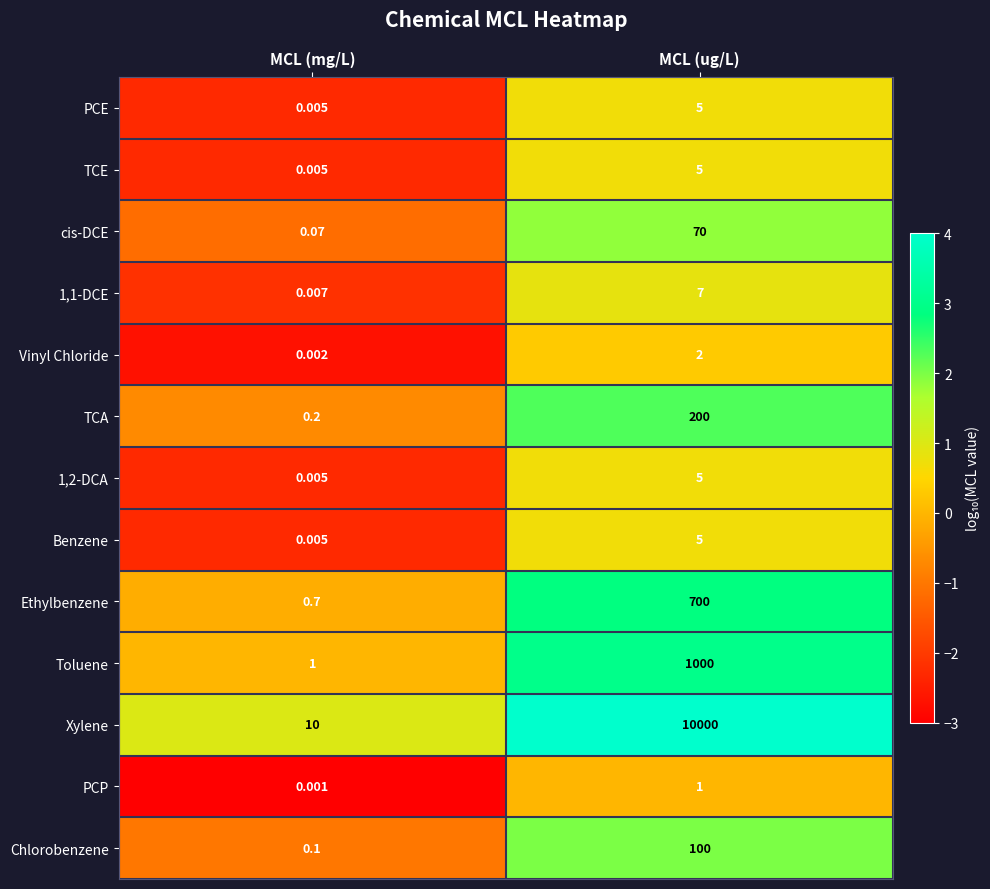

Where is 1,2-DCA nearest to the value 2?

MCL (mg/L)